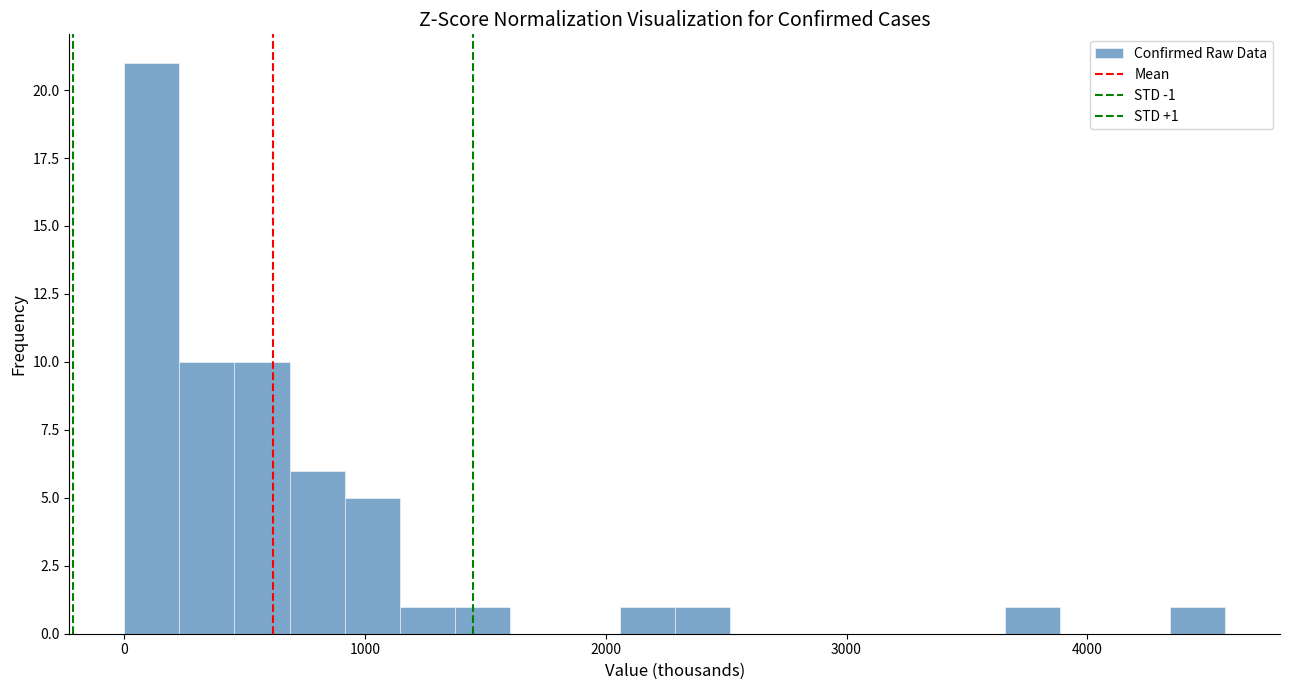

Read against the x-axis, roughly where is the centre of the tallest bar?

100